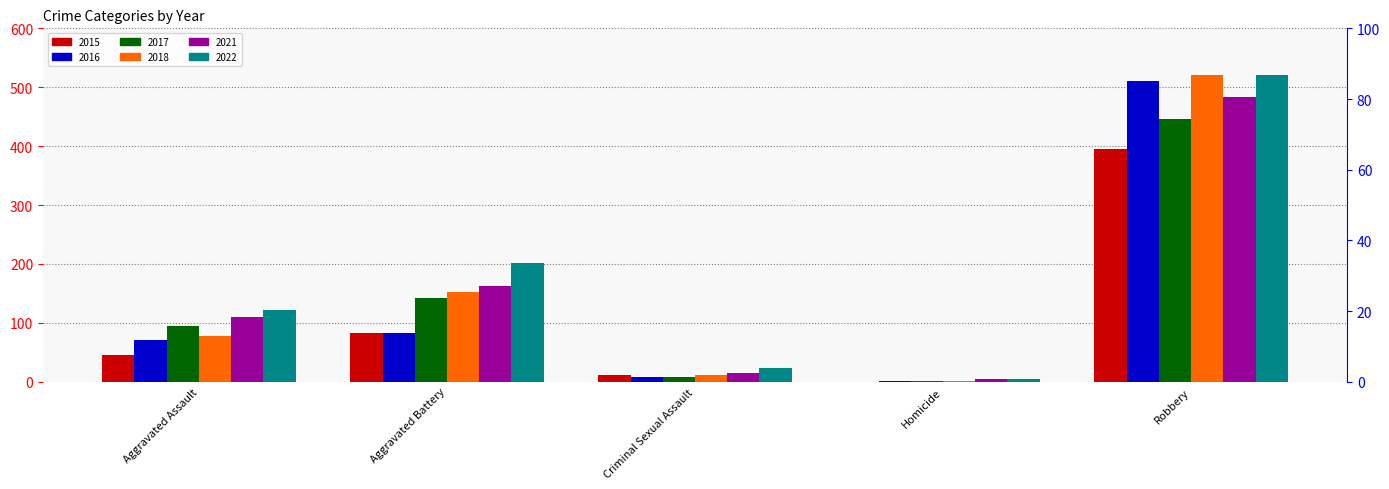

What is the label of the 3rd bar from the left?

Criminal Sexual Assault